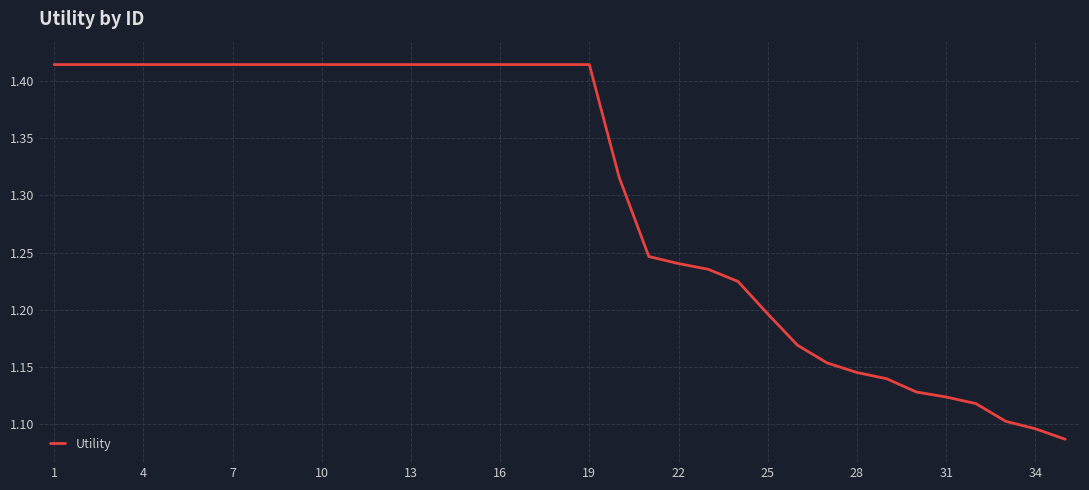

Is this an area chart (filled region under the line)?

No